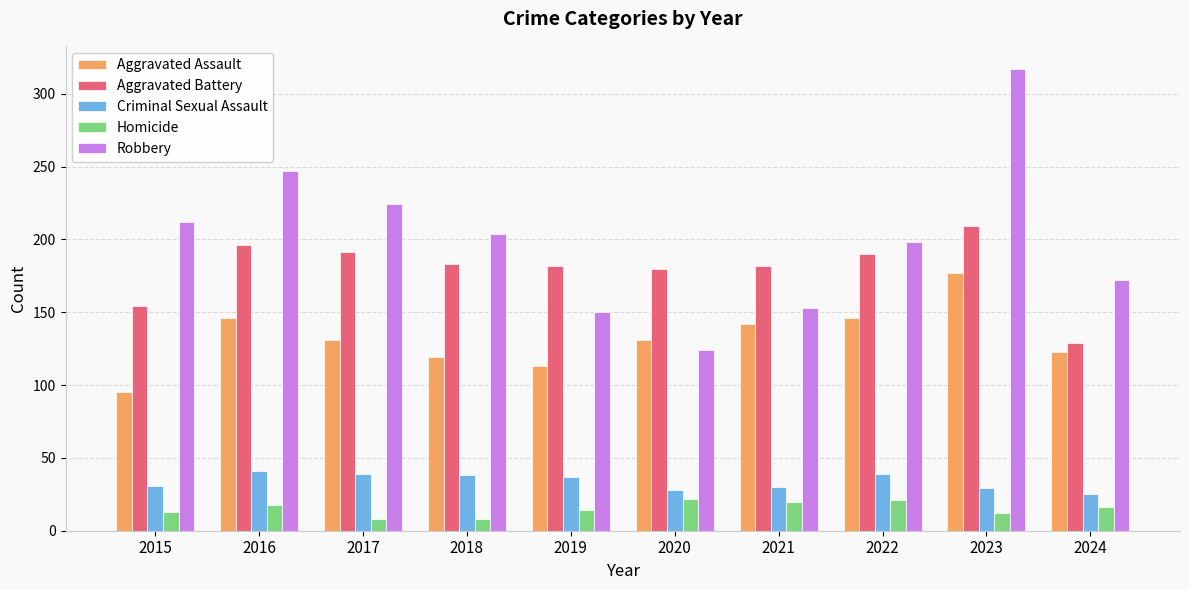

Which category has the highest value in the Robbery series?

2023